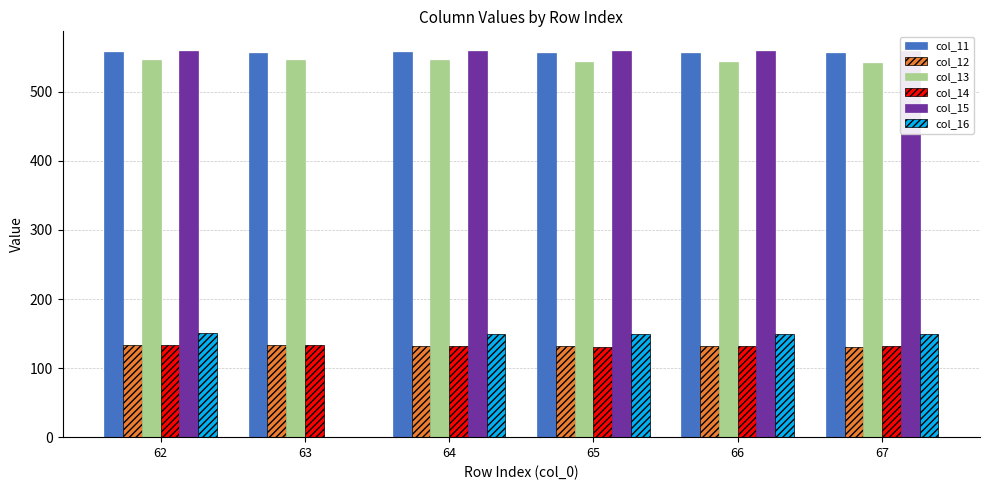

Count the number of data series in this chart.

6